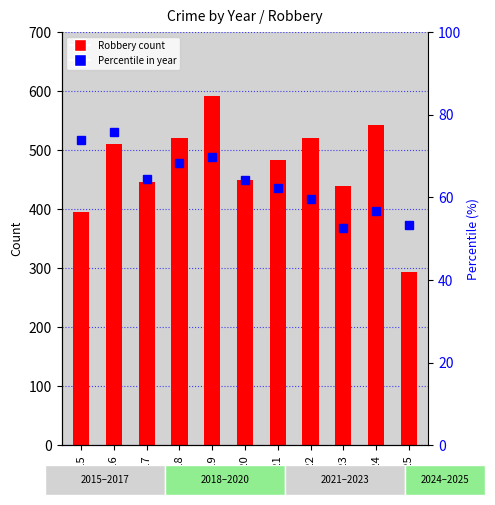

Which series has the widest spread of values?

Robbery (count)